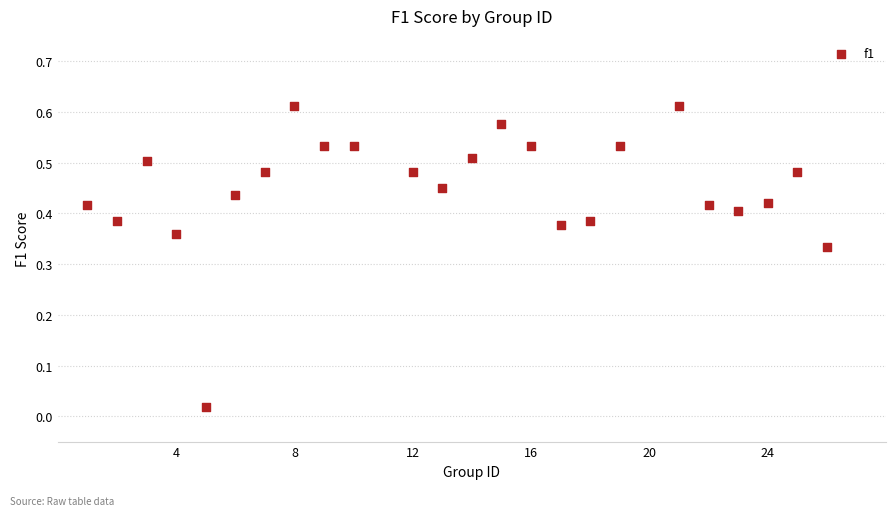

What is the range of X values (max minus min)?

25.0